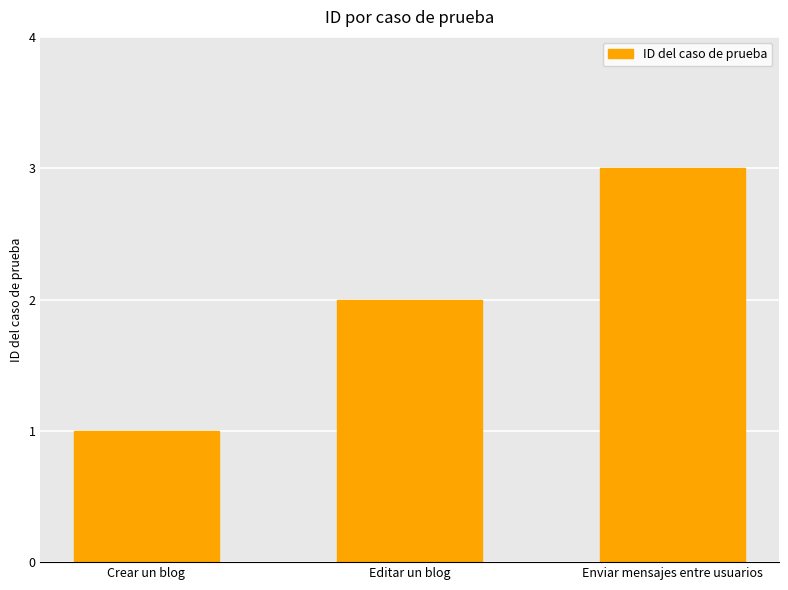

What is the smallest value displayed?

1